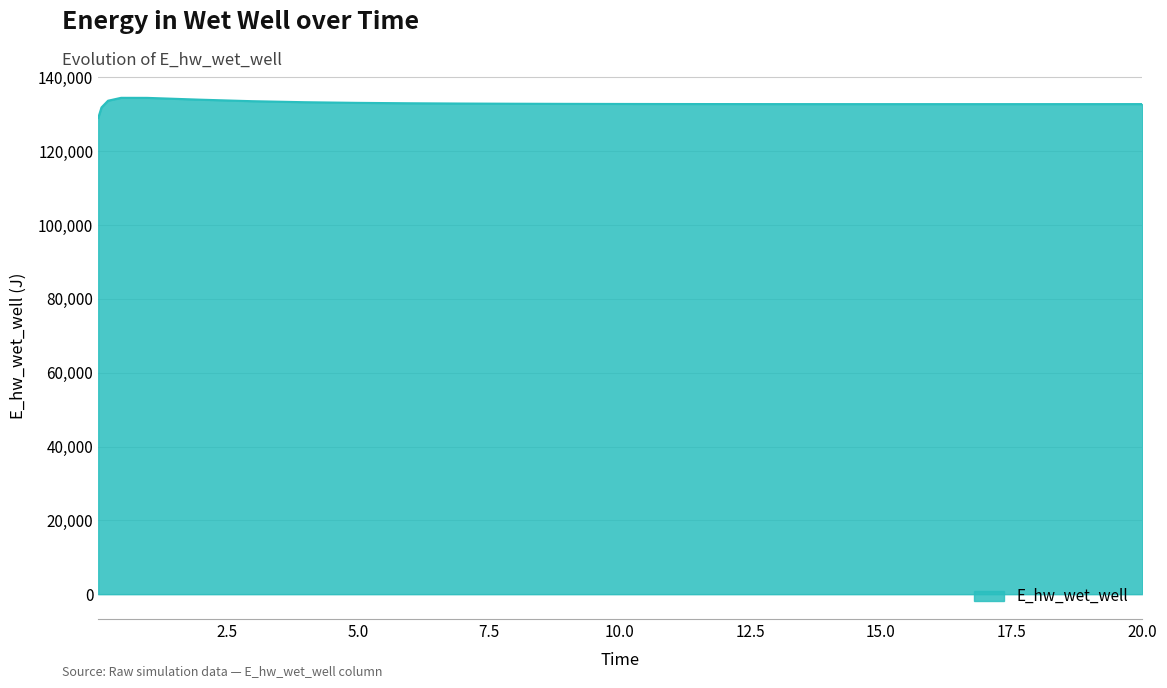

What is the greatest value displayed?

134458.8